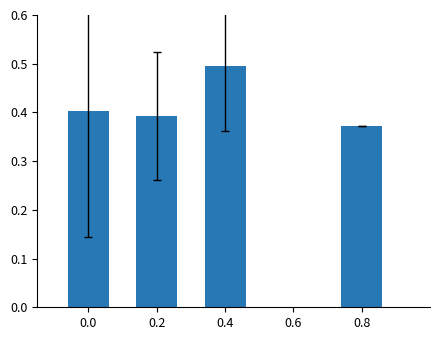

What is the sum of the values at 0.0 and 0.2?

0.8